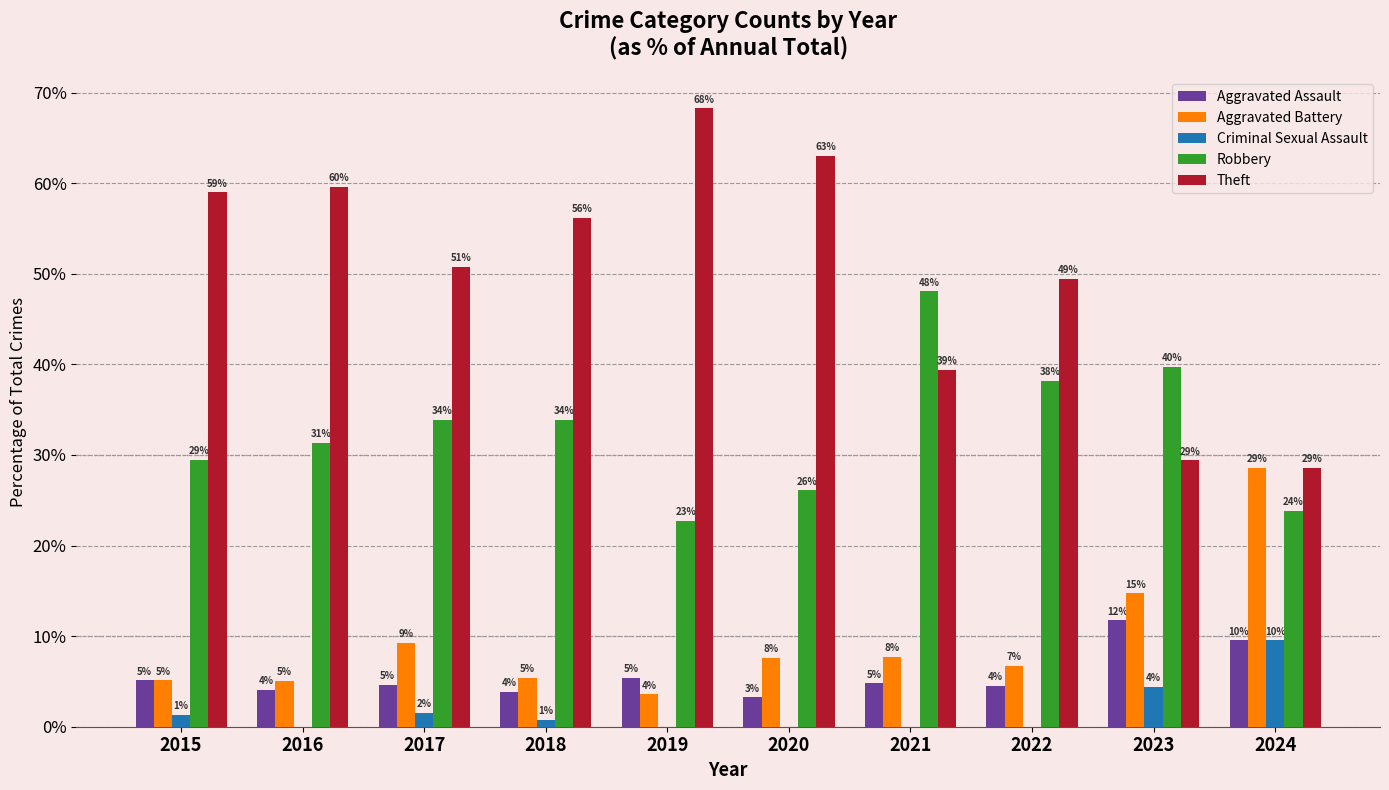

What are all the series names shown in the legend?

Aggravated Assault, Aggravated Battery, Criminal Sexual Assault, Robbery, Theft